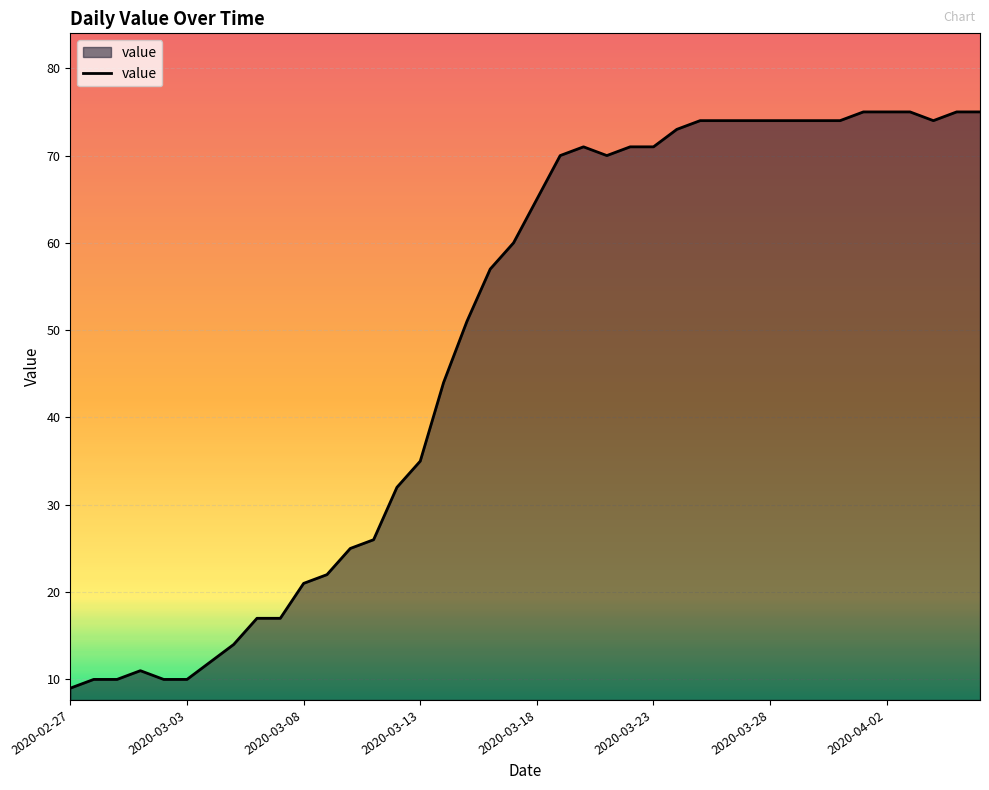

What is the greatest value displayed?

75